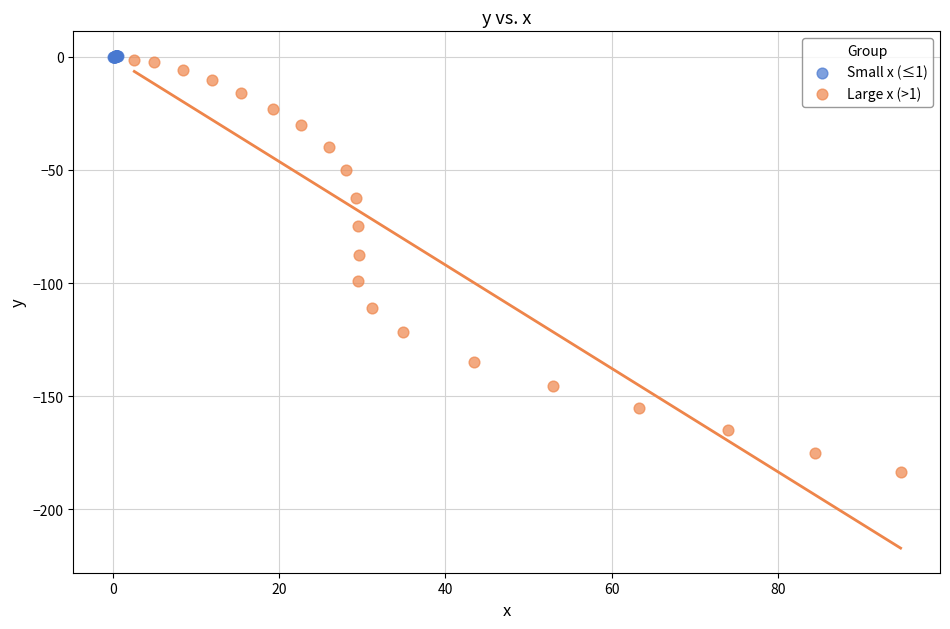

Which series reaches the minimum Y coordinate?

Large x (>1)